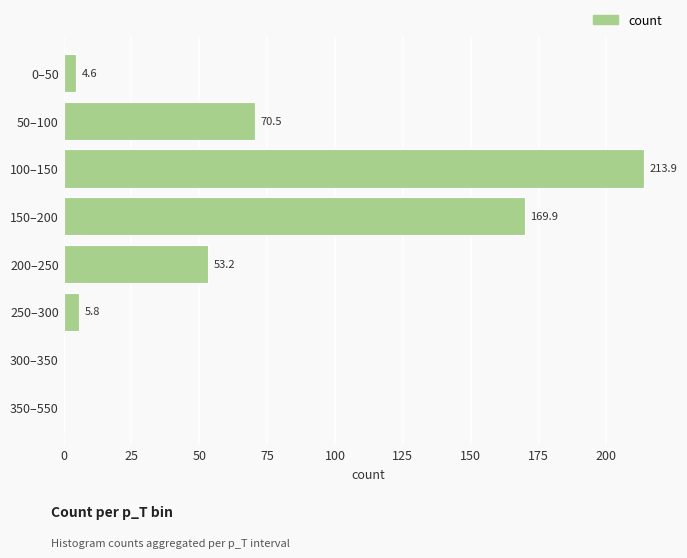

What is the average value?

64.7